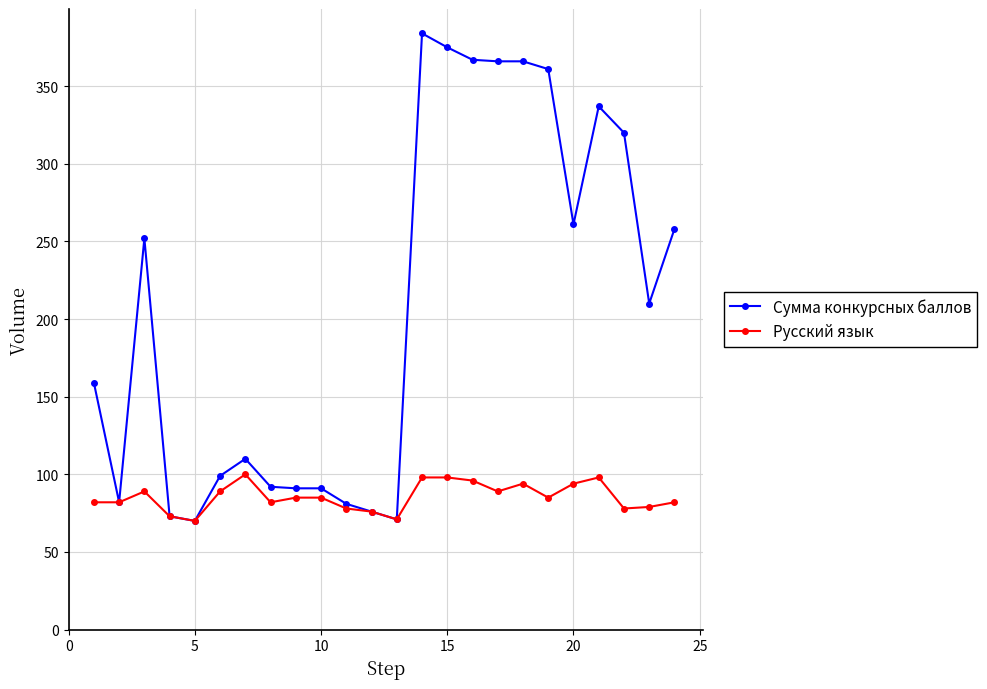

Is this an area chart (filled region under the line)?

No